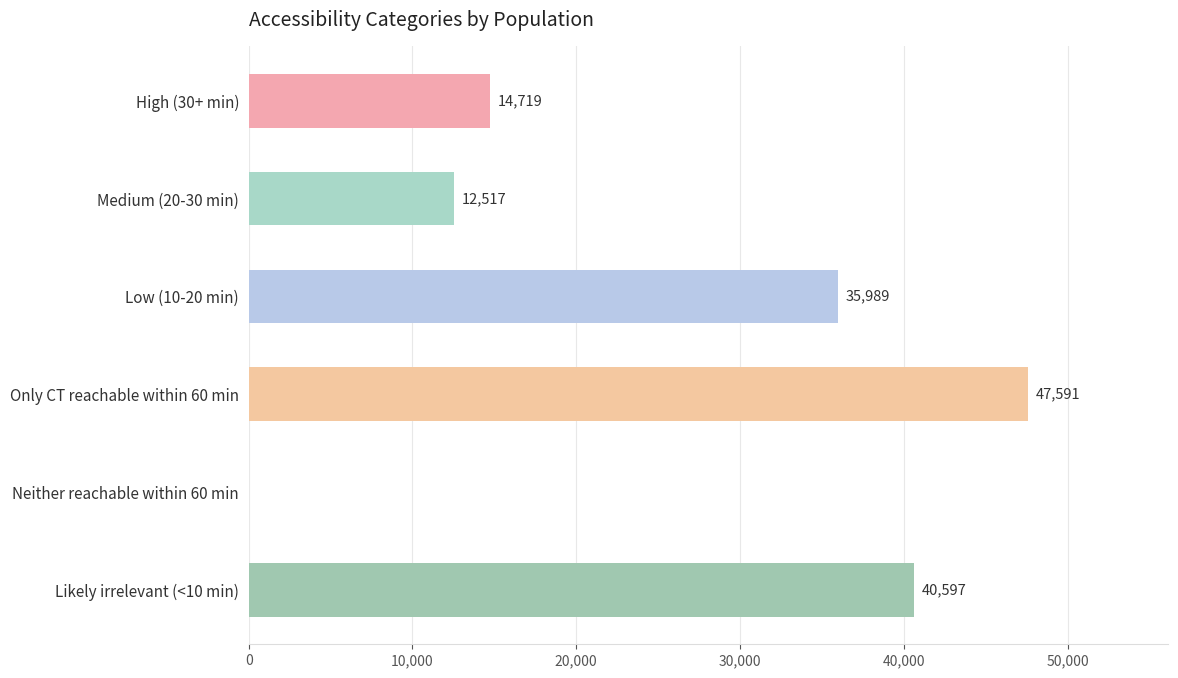

How many distinct data groups are displayed?

1